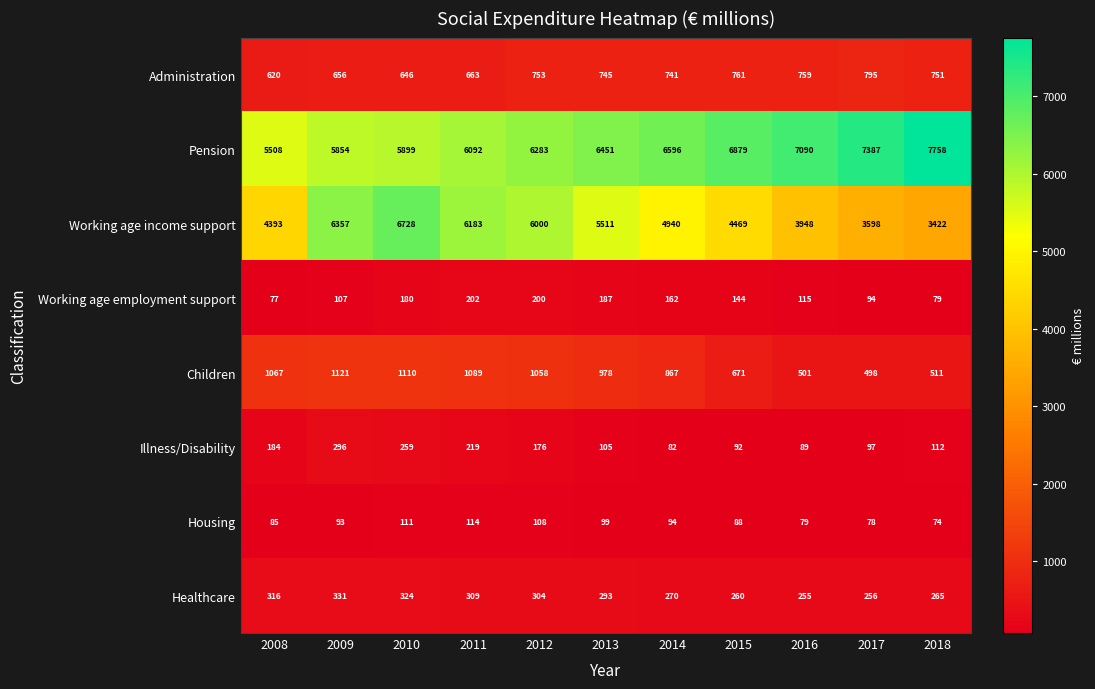

Is it true that Working age employment support equals 78 at 2014?

False